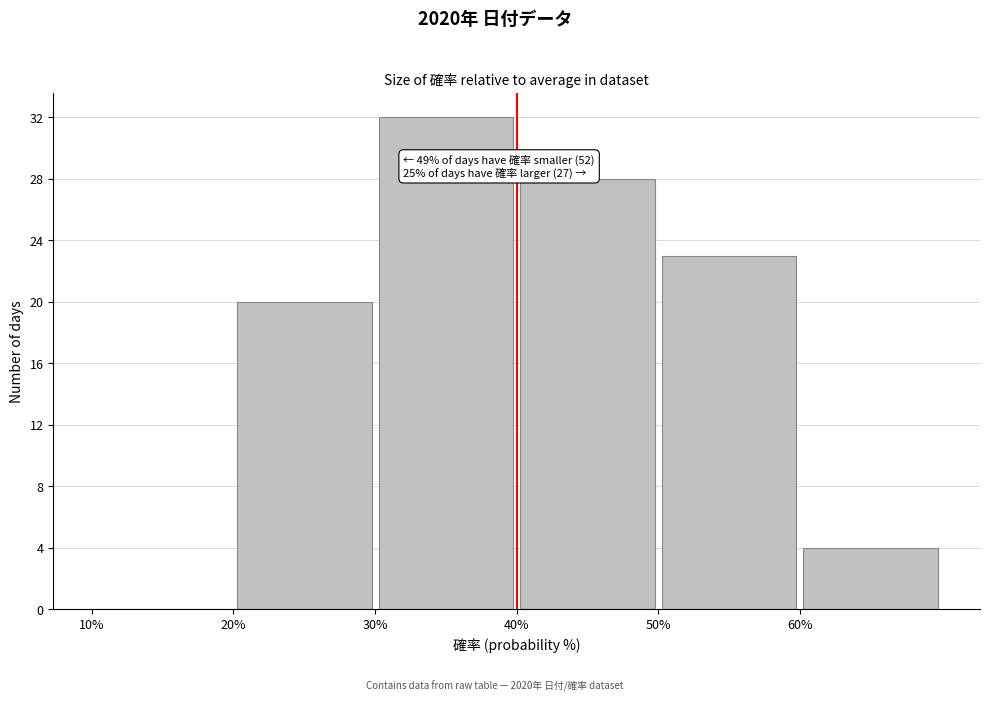

Which range on the x-axis has the tallest bar?

30 to 40